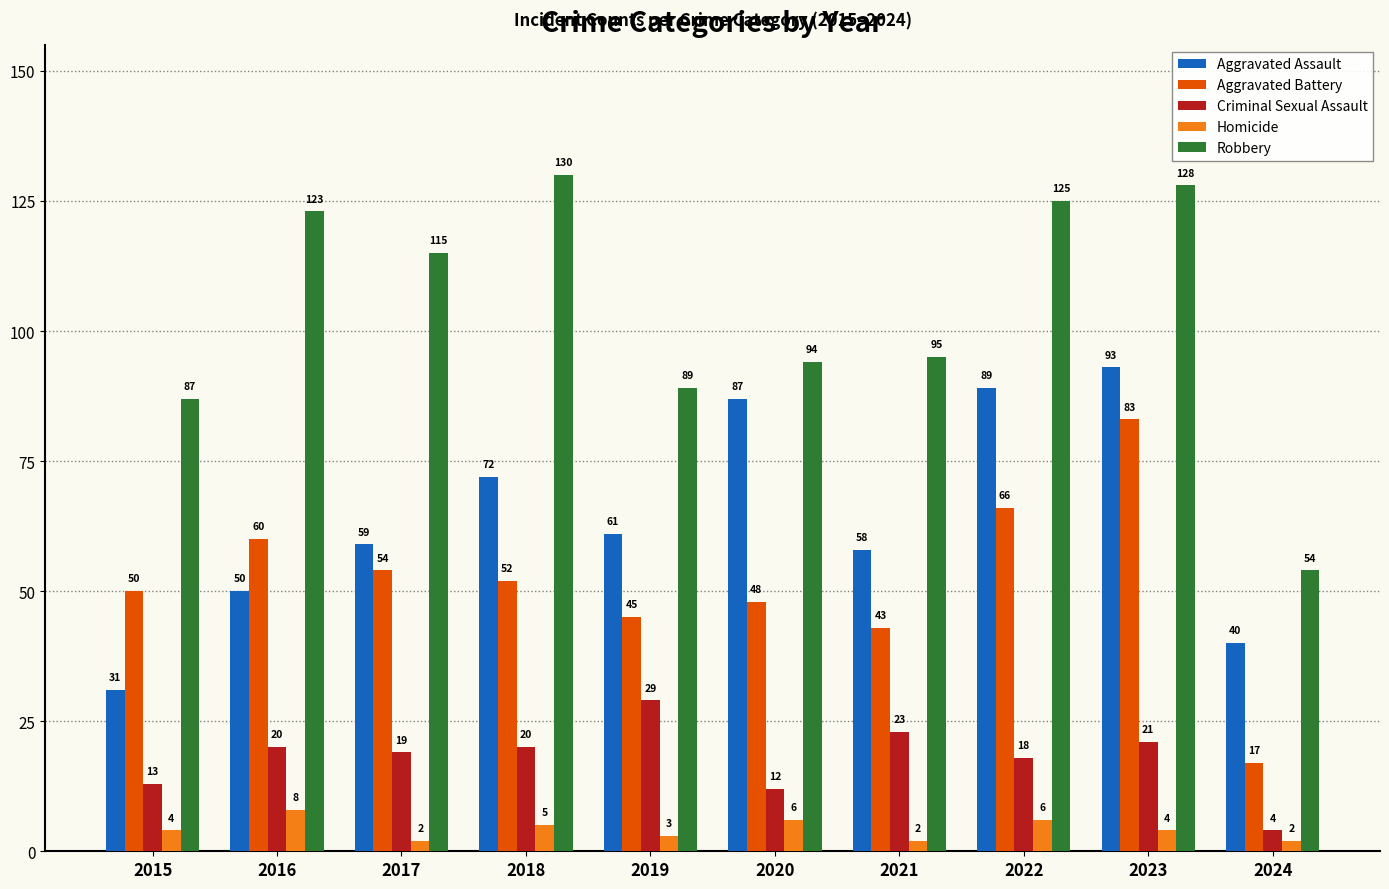

The Homicide series shows 3 at 2019. True or false?

True